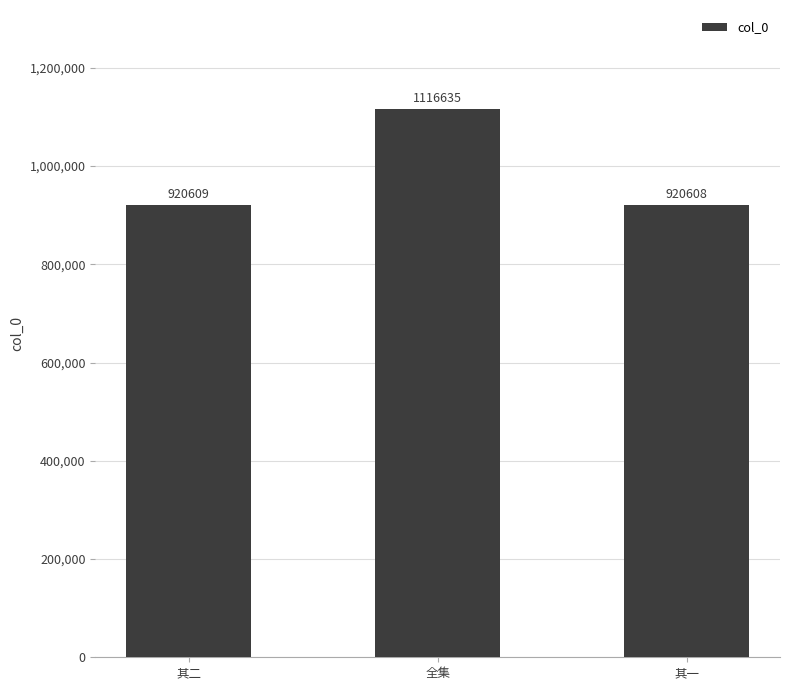

Which label corresponds to the largest value in the chart?

全集